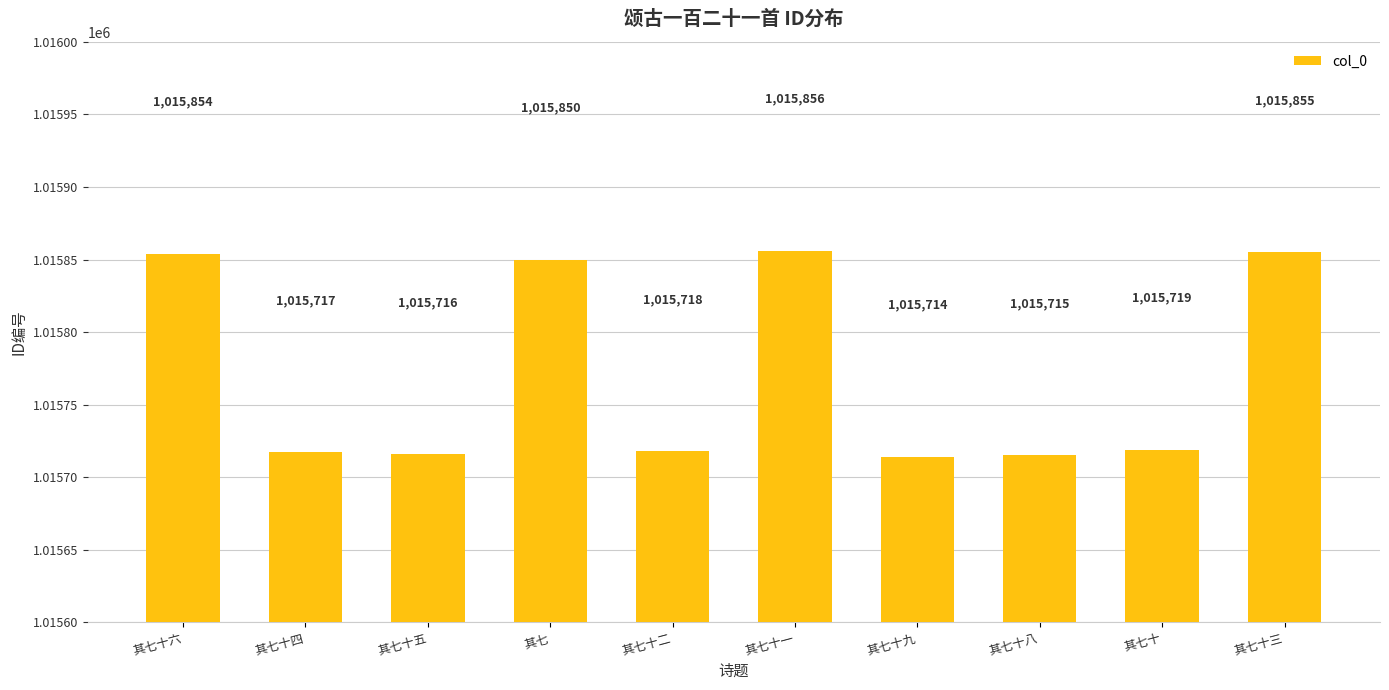

The chart shows a value of 485579 at 其七十三. True or false?

False